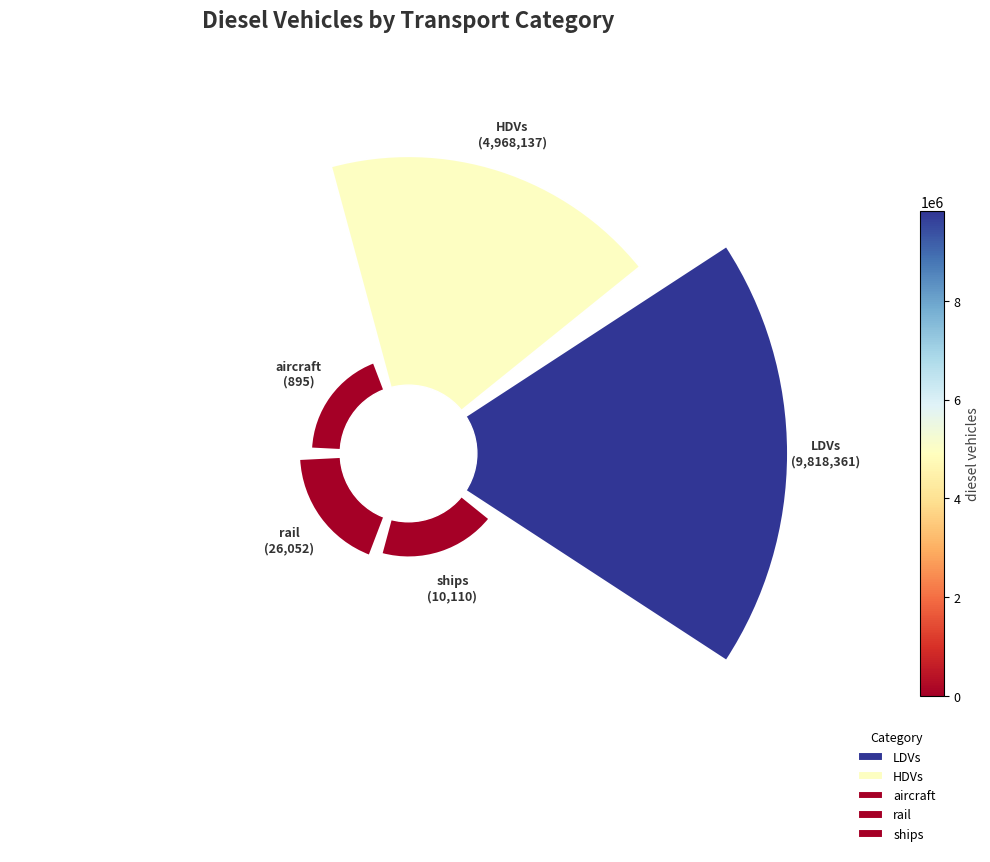

True or false: rail accounts for 19% of the total.

False